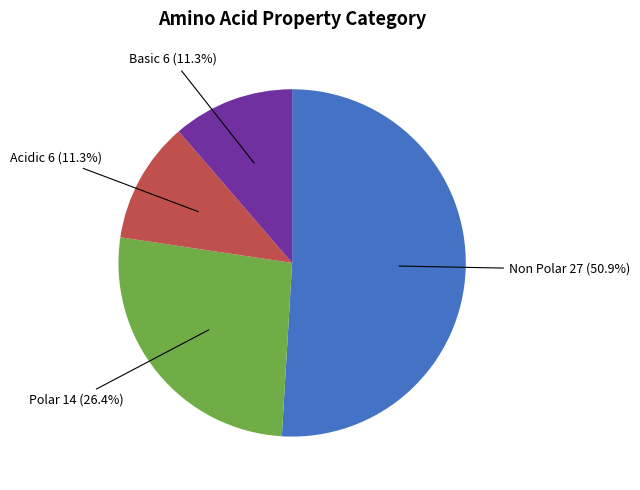

How many segments does this pie chart have?

4